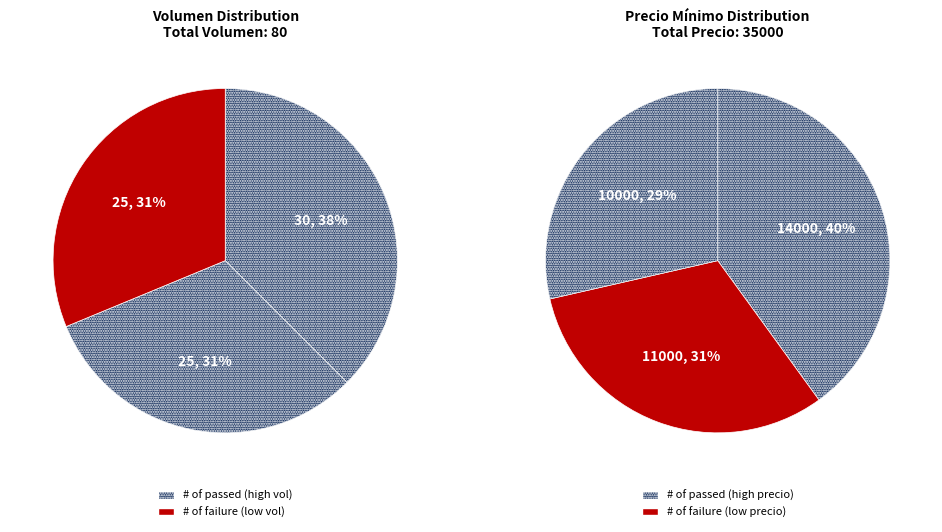

Which series changed the most between 30 and 25?

Precio minimo